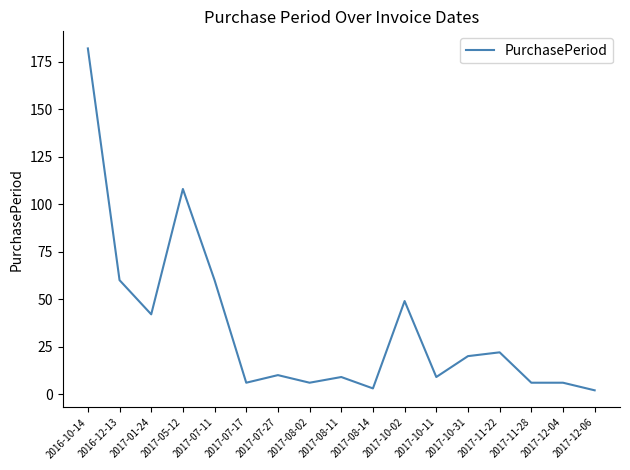

Which category has the highest value across all series?

2016-10-14